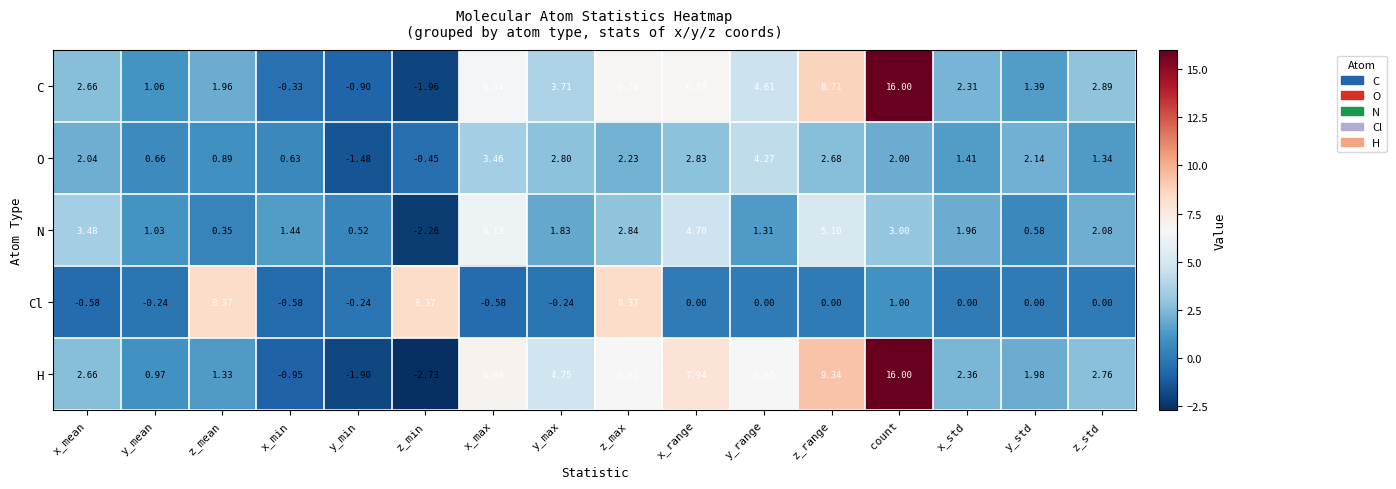

What is the total value across all series at y_min?

-4.0